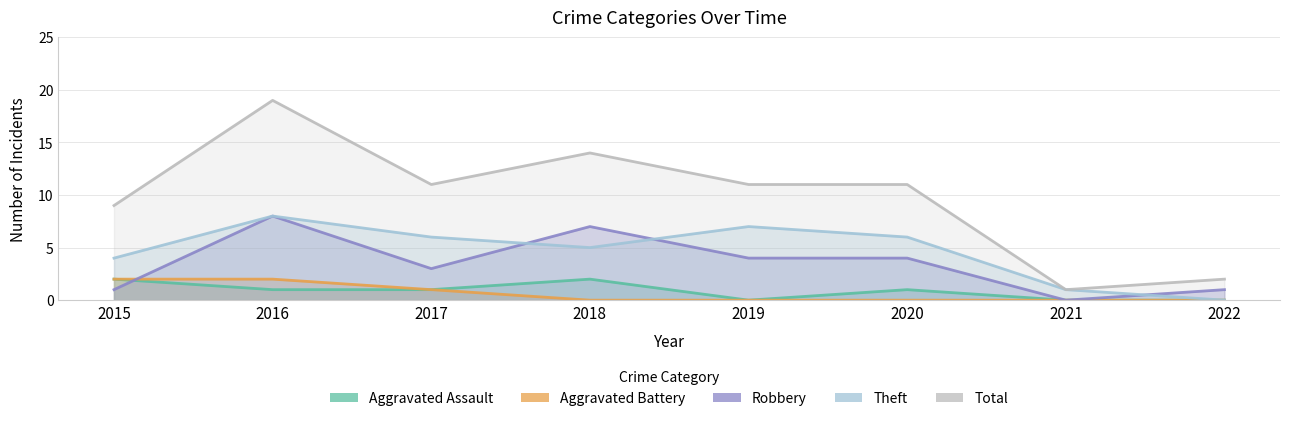

True or false: Theft and Robbery intersect in this chart.

True